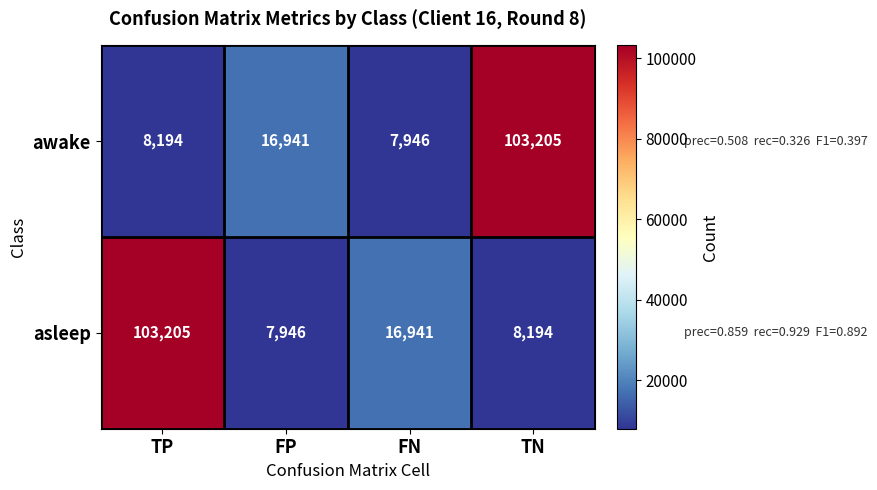

Is the value of awake at TP greater than the value of asleep at TP?

No